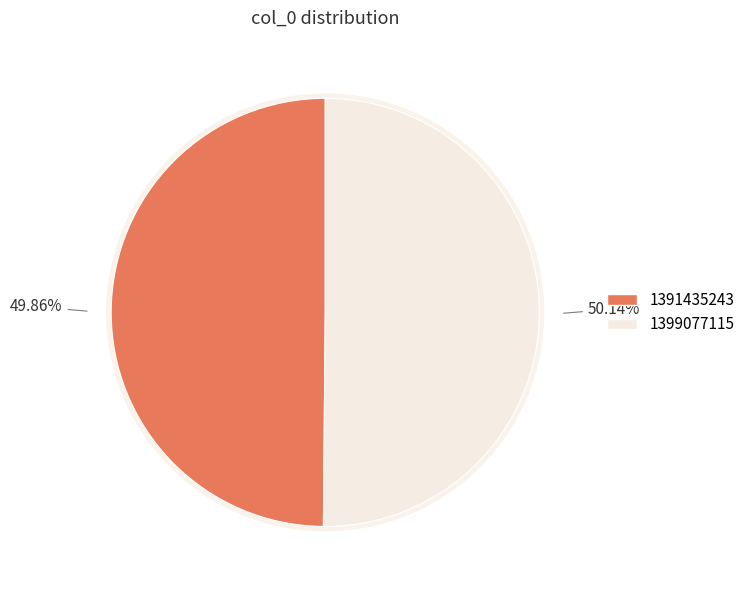

Approximately how many times larger is the value at 1399077115 compared to 1391435243?

1.0